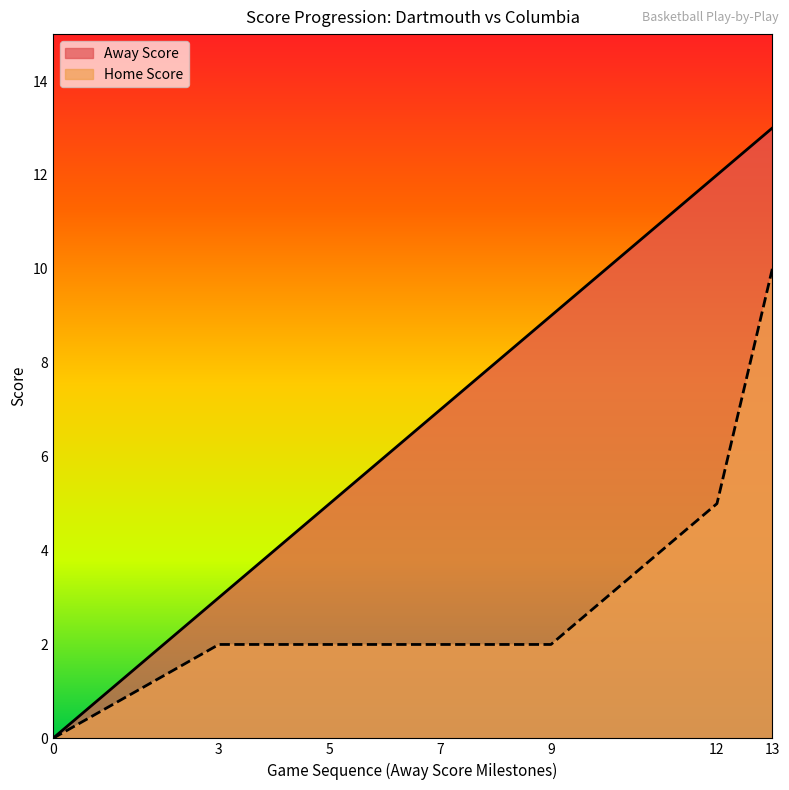

What is the difference between the maximum and minimum values in the Home Score series?

10